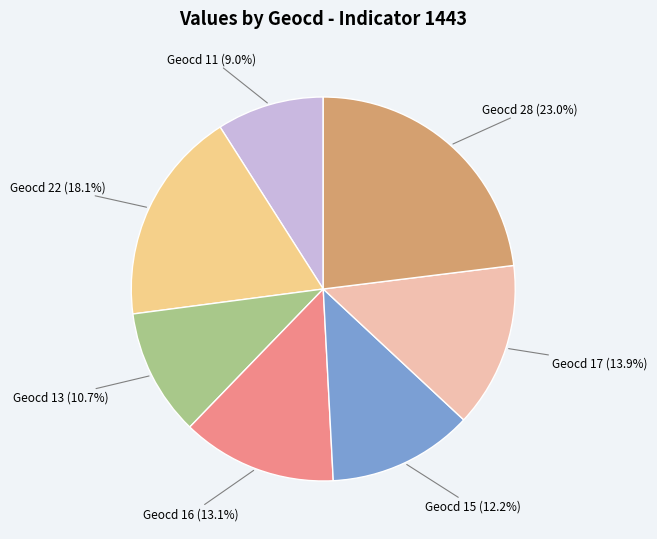

Is there a majority slice in this chart?

No